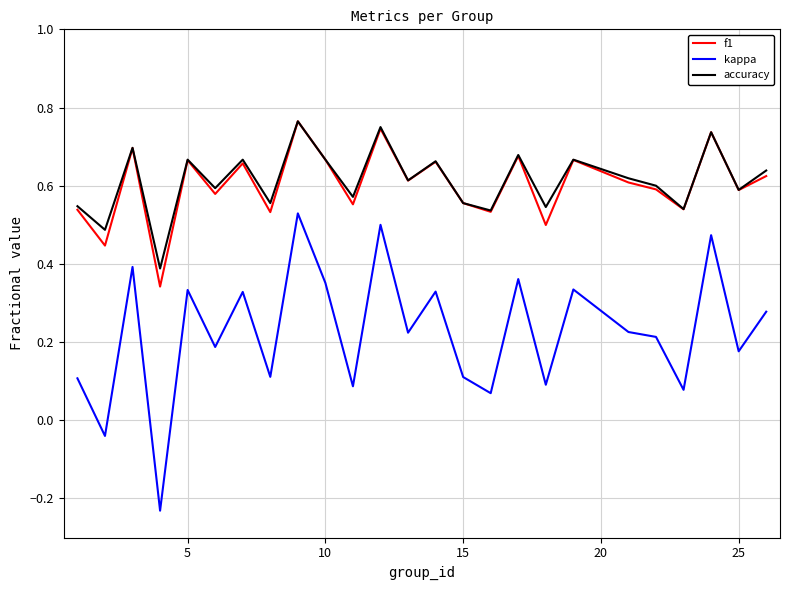

True or false: kappa and f1 intersect in this chart.

False